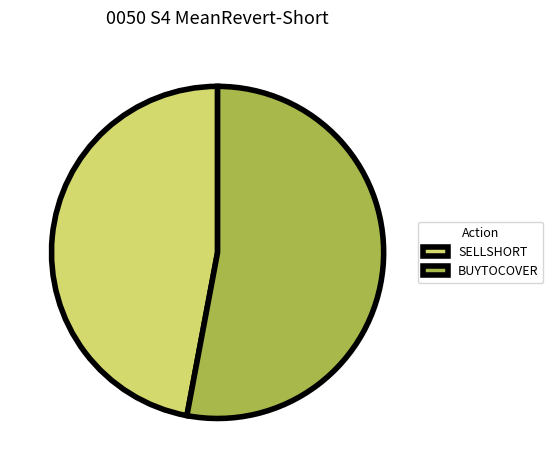

Is the sum of BUYTOCOVER and SELLSHORT greater than half?

Yes